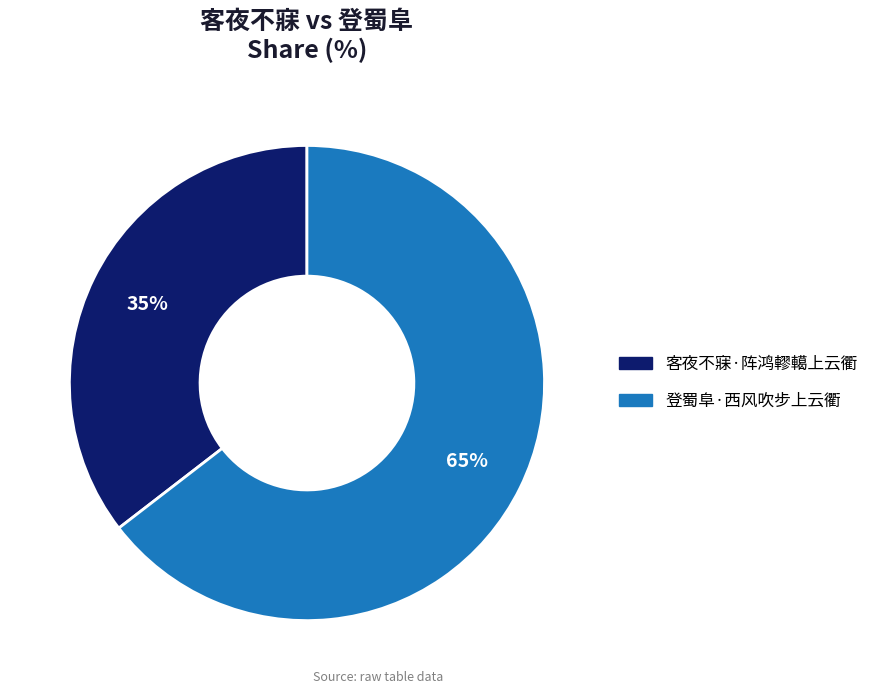

Which category accounts for the majority?

登蜀阜·西风吹步上云衢